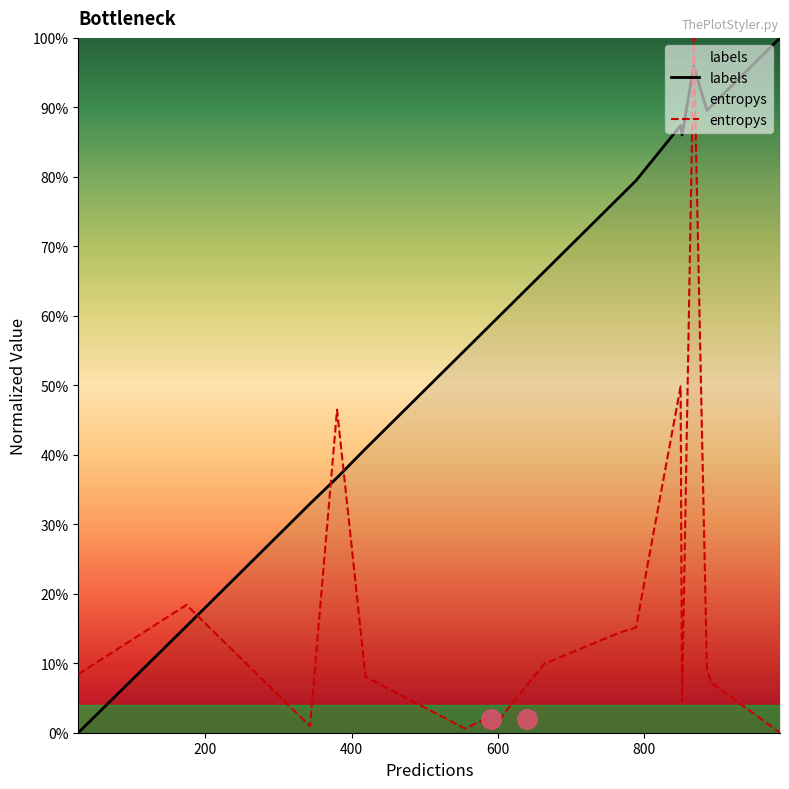

What are all the series names shown in the legend?

labels, entropys